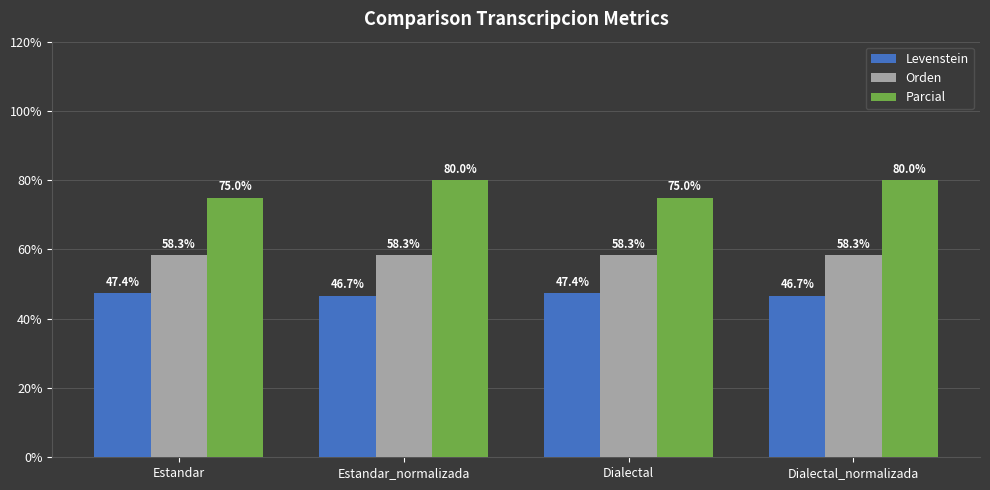

At how many categories does at least one series exceed 79?

2